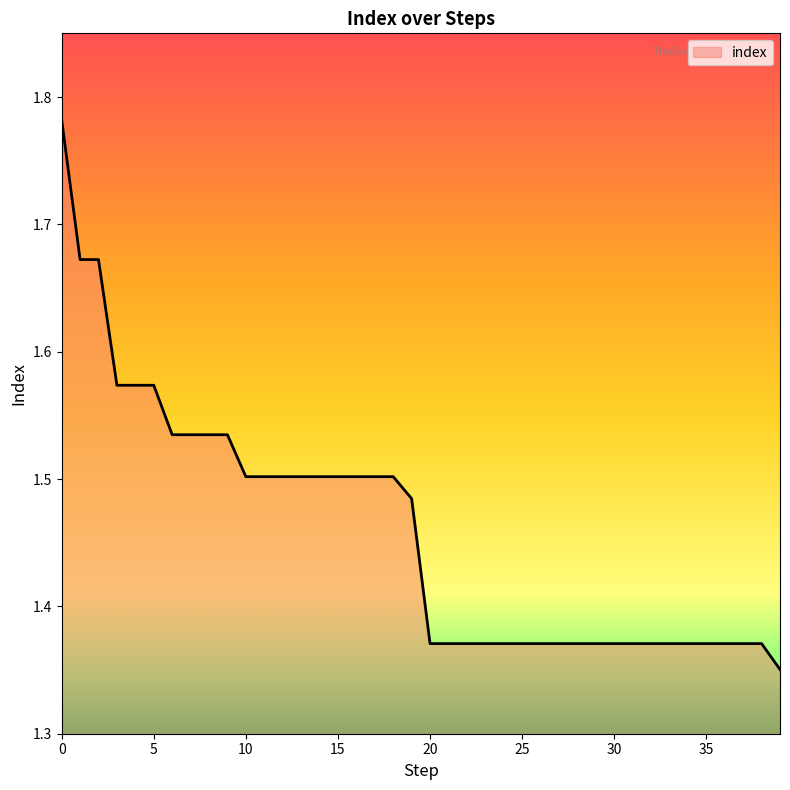

True or false: there are more than 2 points higher than both neighbors.

False